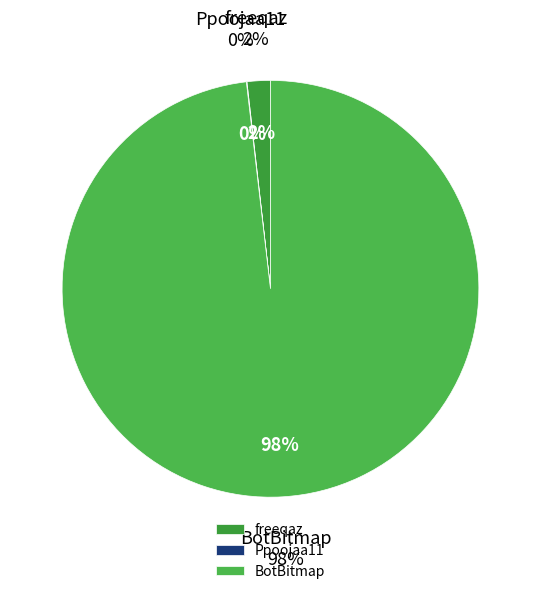

What portion of the pie excludes Ppoojaa11?

100.0%